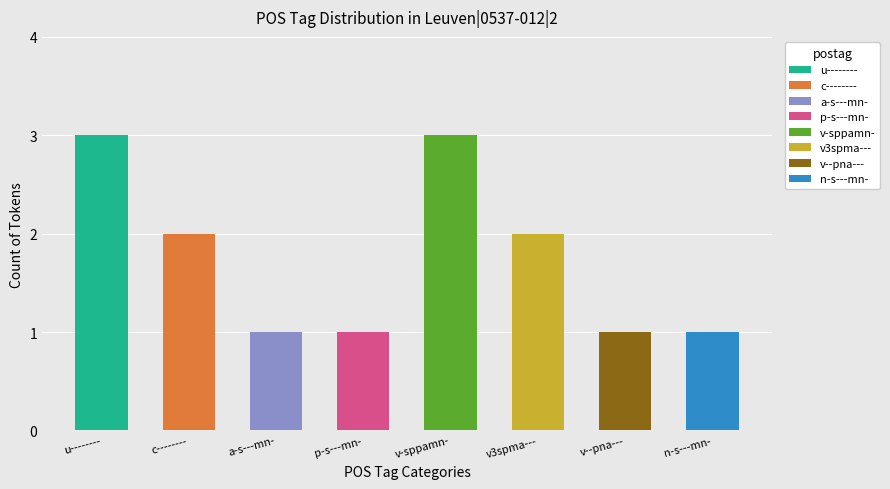

How many values are between 1 and 3?

8